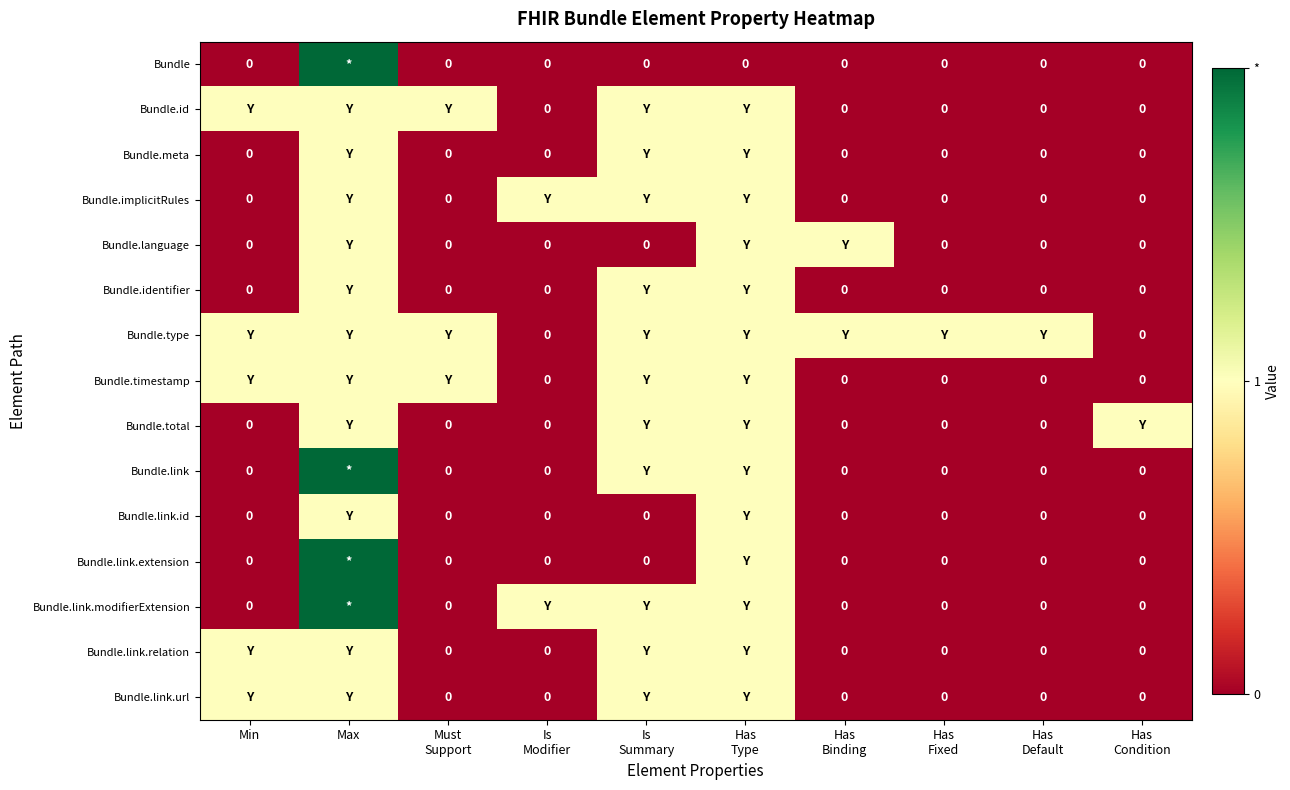

True or false: Bundle.type has a value of 2 at Max.

False